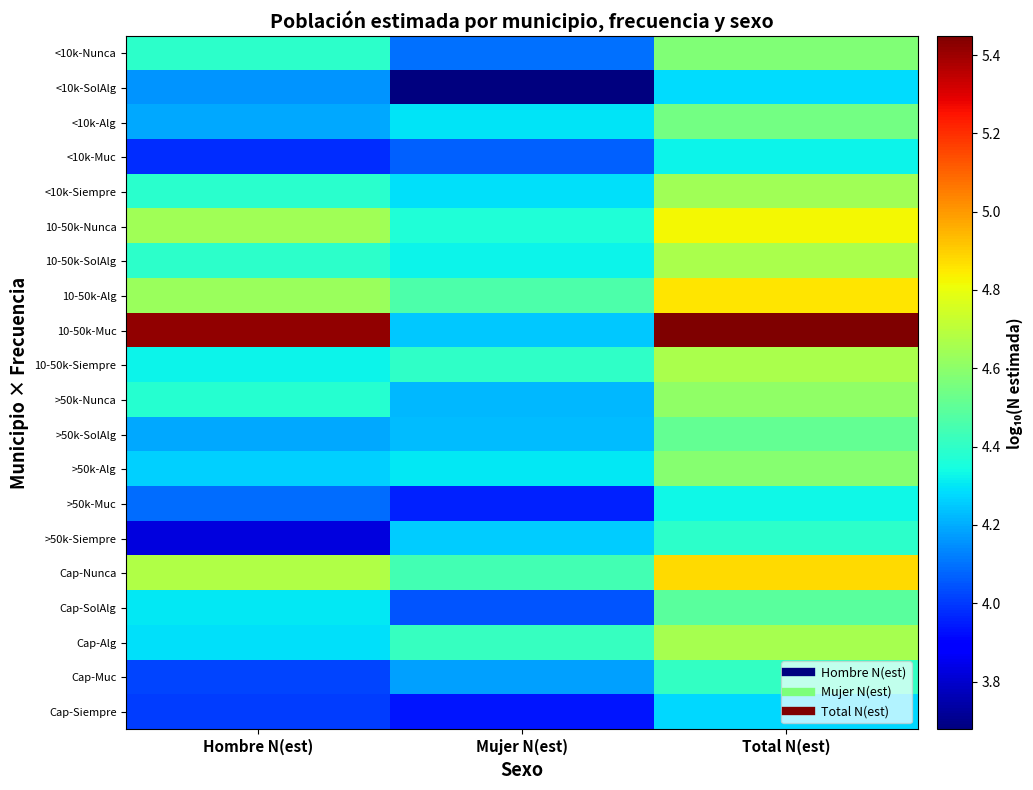

At which category does the chart reach its peak across all series?

Total N(est)